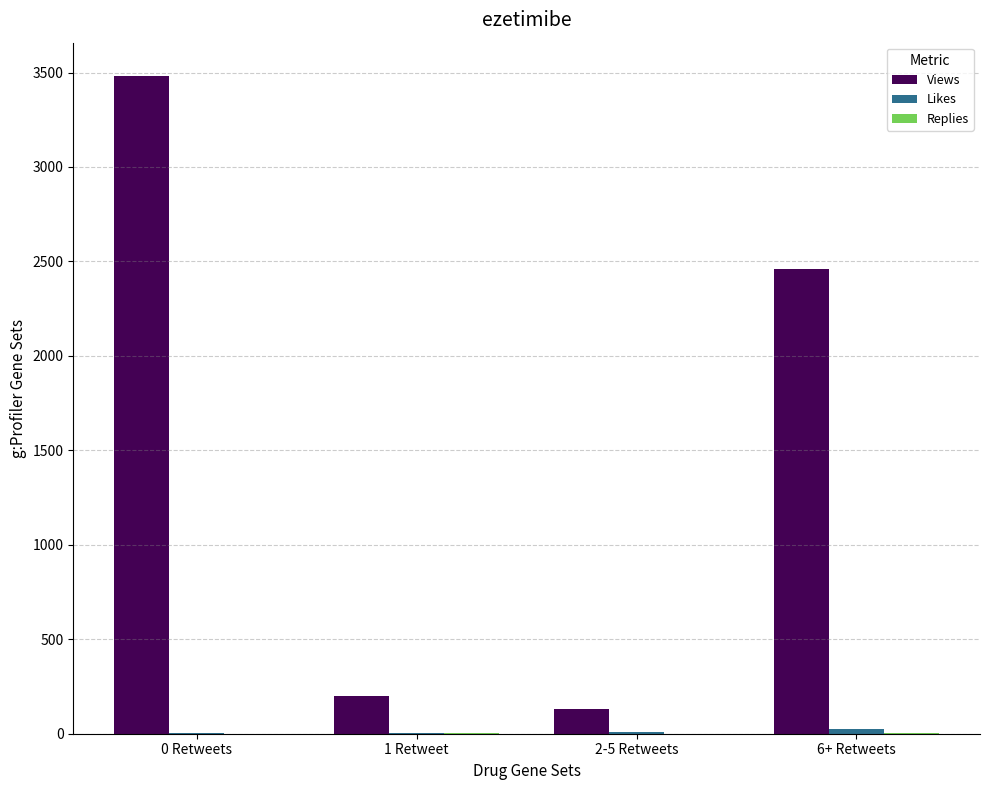

Which series changed the most between 1 Retweet and 2-5 Retweets?

Views